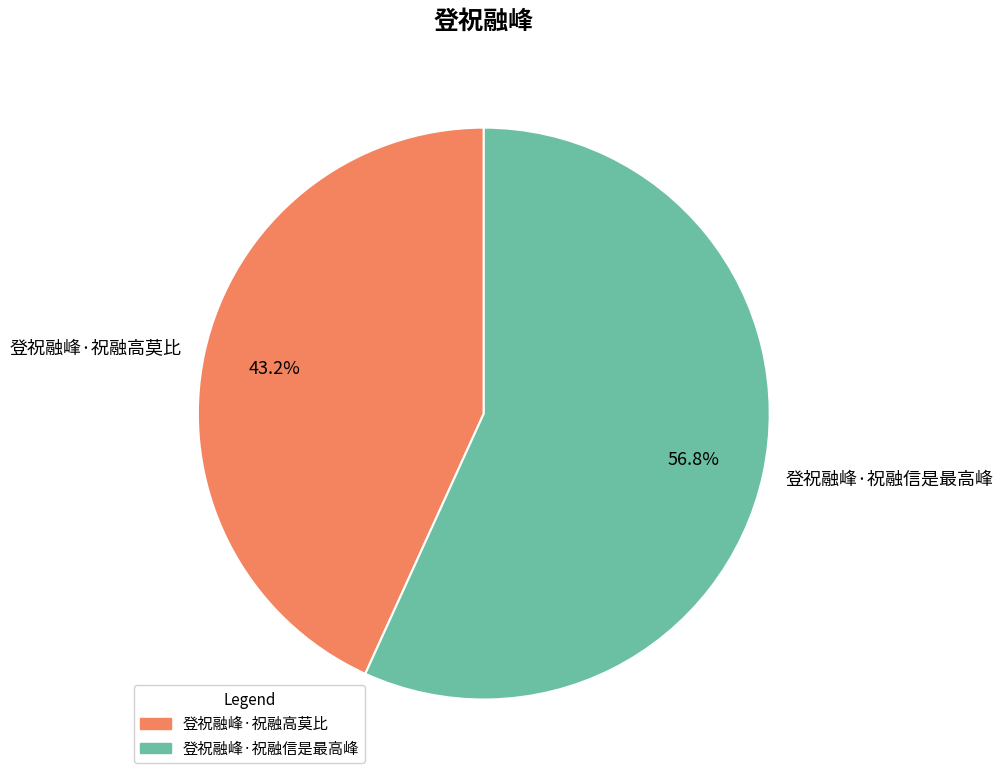

To the nearest percent, what is the combined percentage of 登祝融峰·祝融信是最高峰 and 登祝融峰·祝融高莫比?

100%